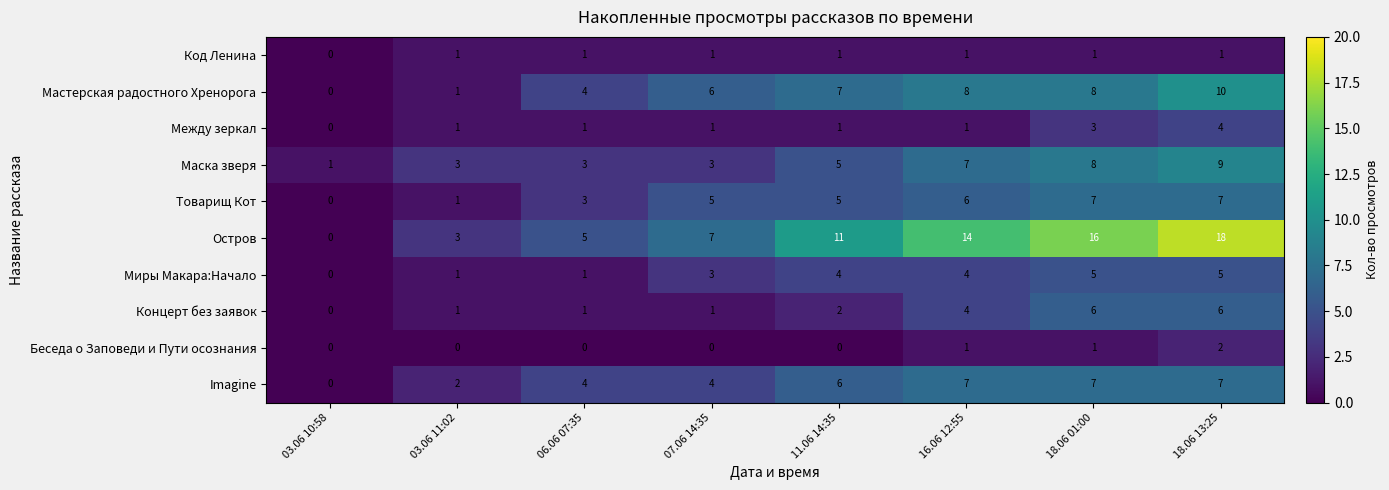

Which series has the largest total across all categories?

Остров